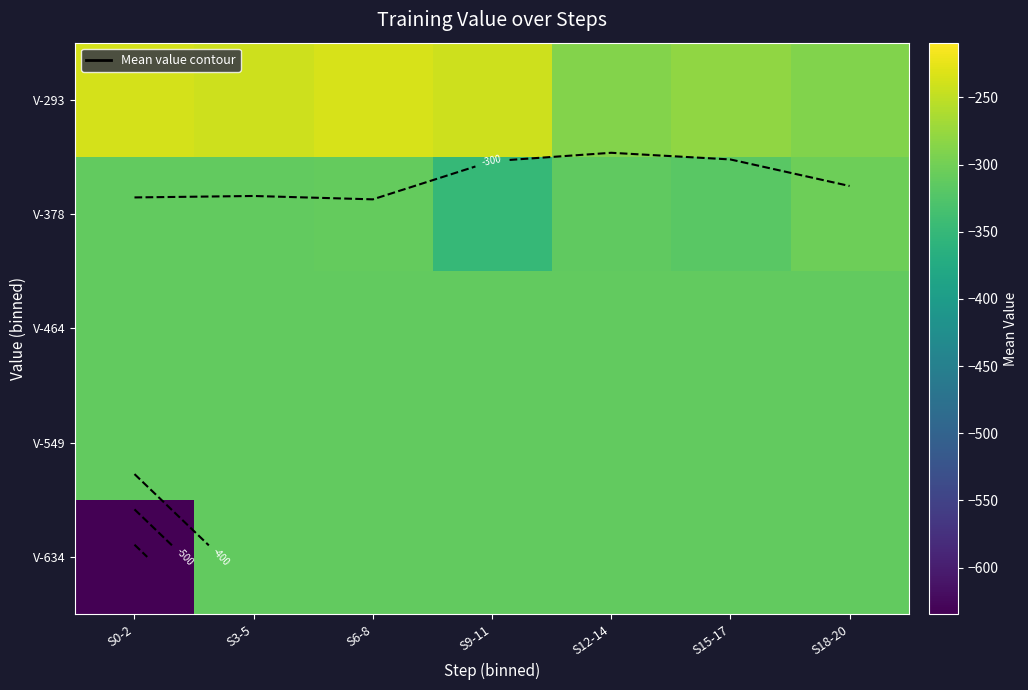

Is it true that V-464 equals -310.9 at S12-14?

True